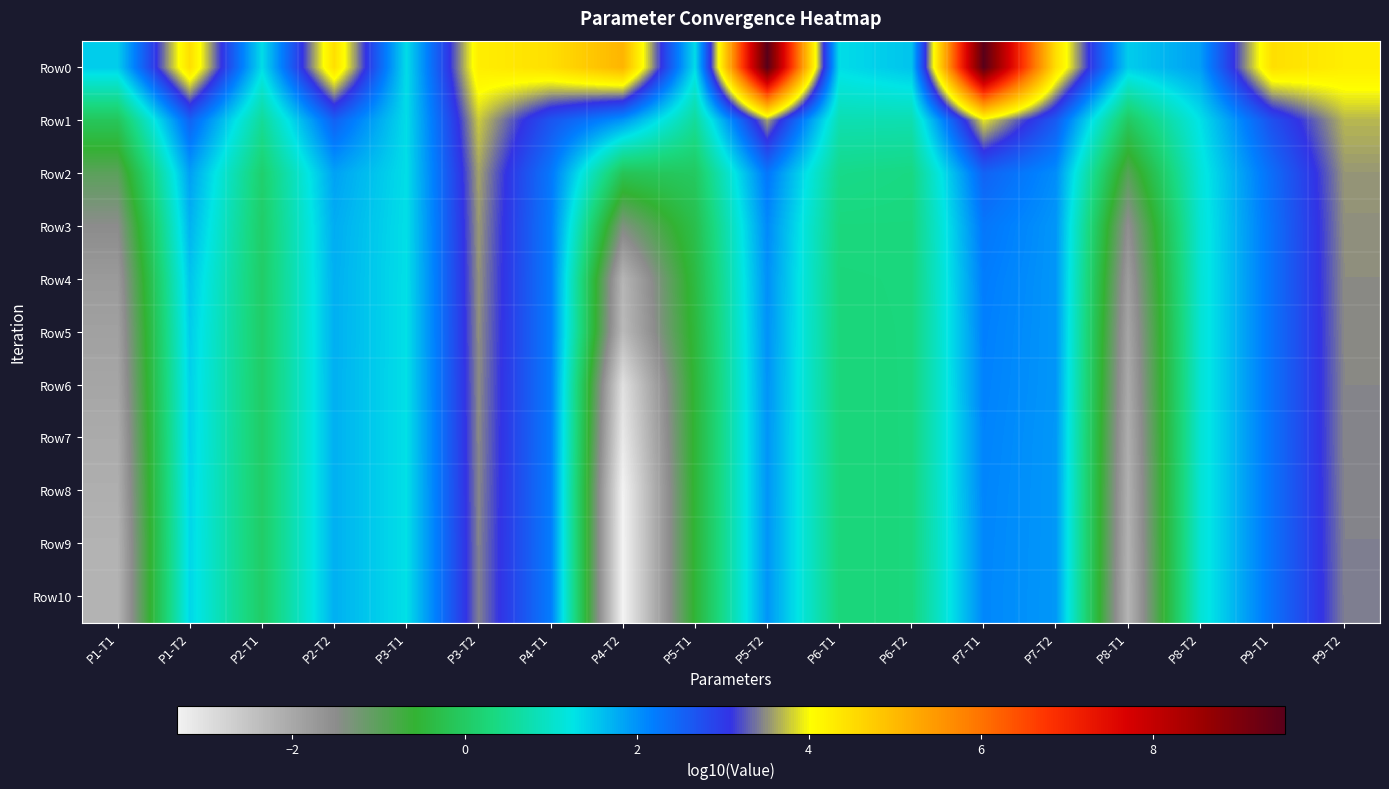

What is the smallest value displayed?

-3.3